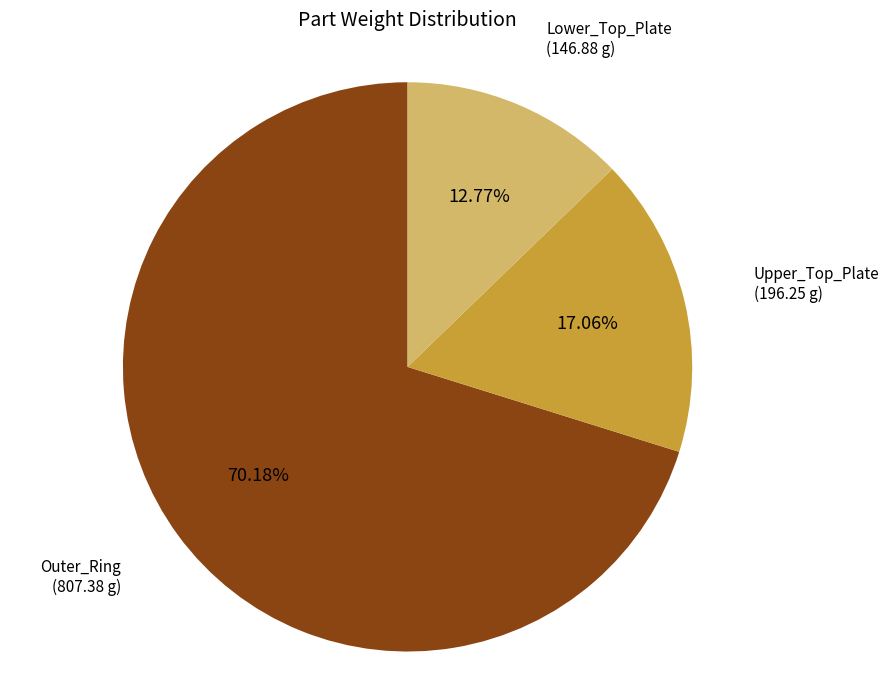

True or false: Upper_Top_Plate accounts for 11% of the total.

False